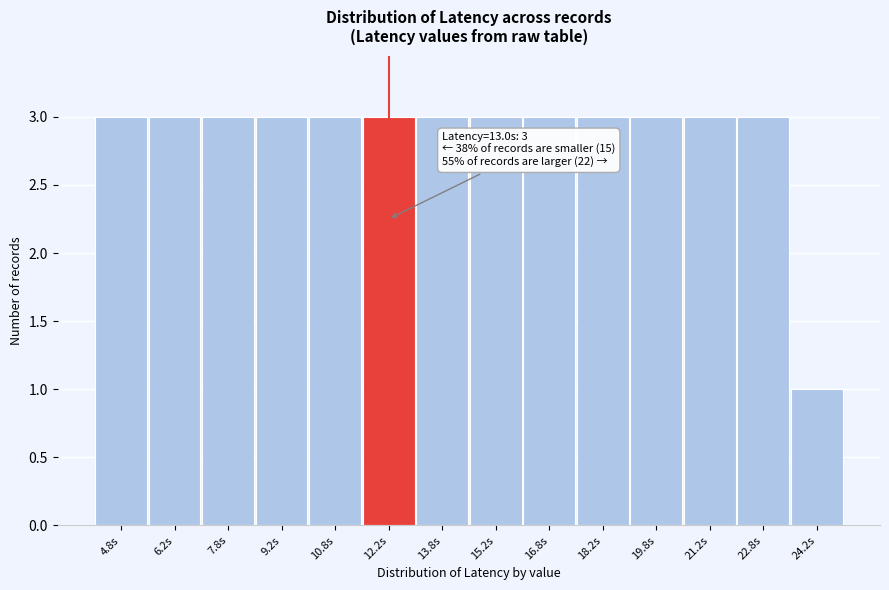

Reading right to left, what are all the values shown in this chart?

1	3	3	3	3	3	3	3	3	3	3	3	3	3